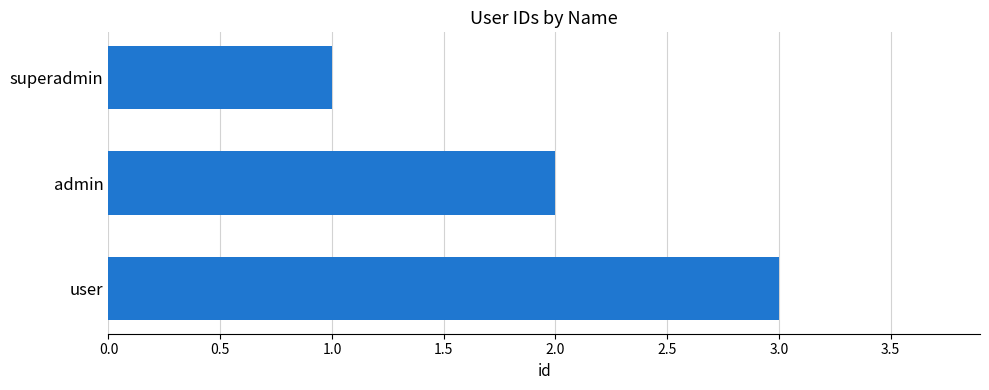

What is the greatest value displayed?

3